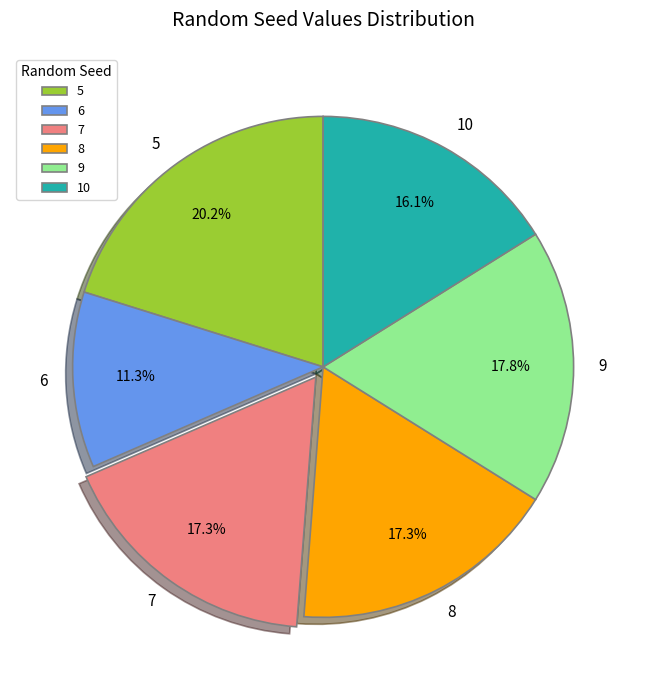

Which category has the smallest portion of the pie?

6